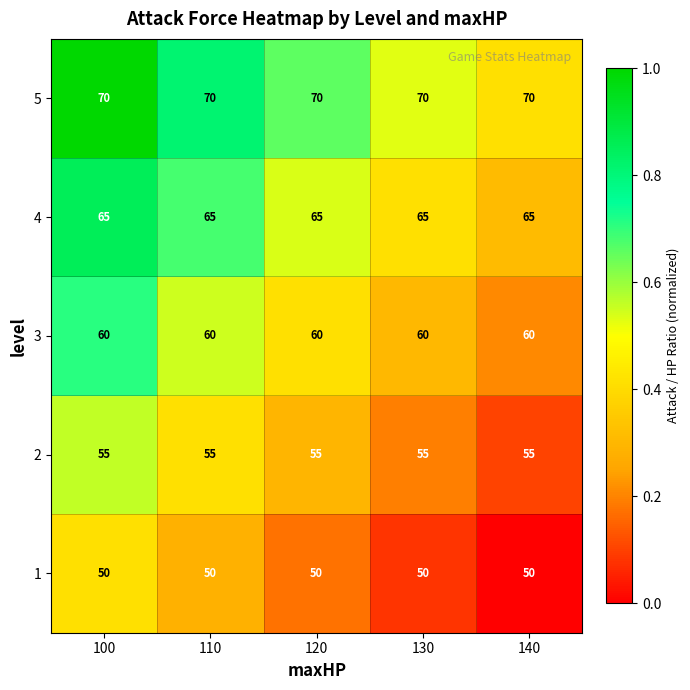

True or false: 5 has a value of 70 at 110.

True